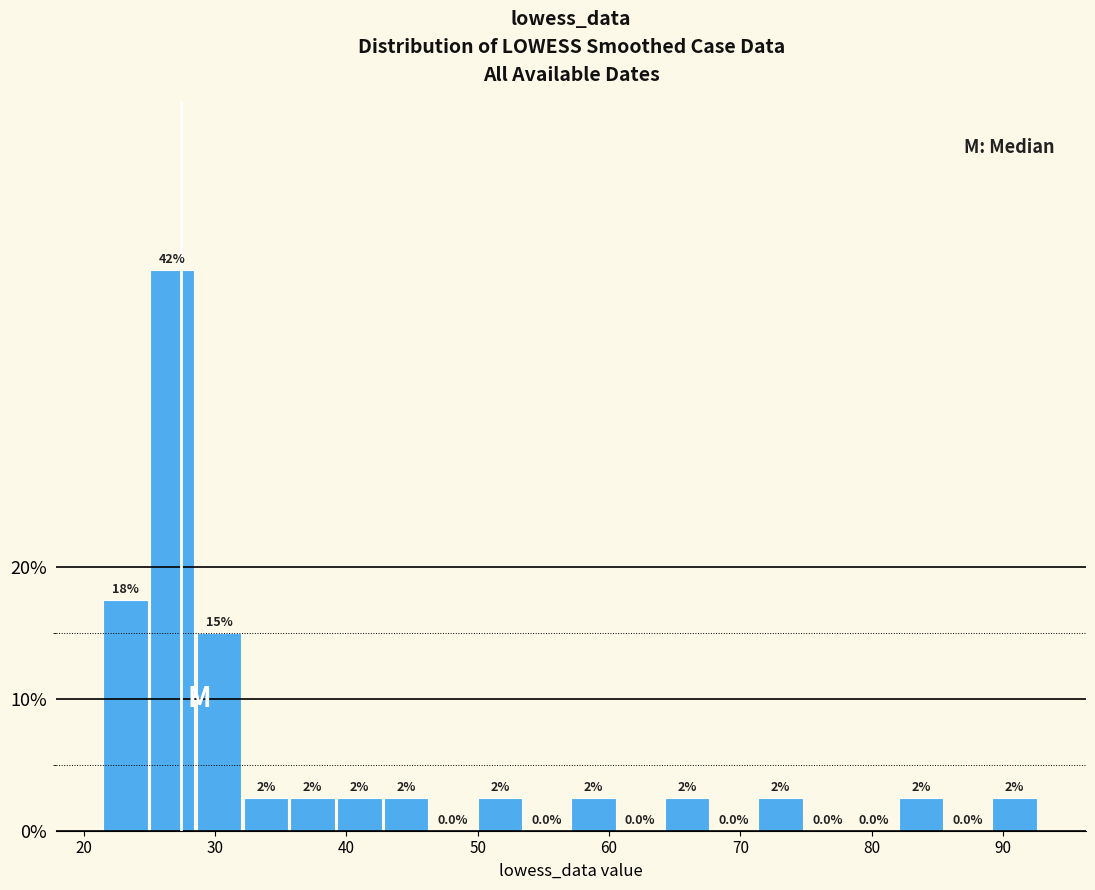

Read against the x-axis, roughly where is the centre of the tallest bar?

27